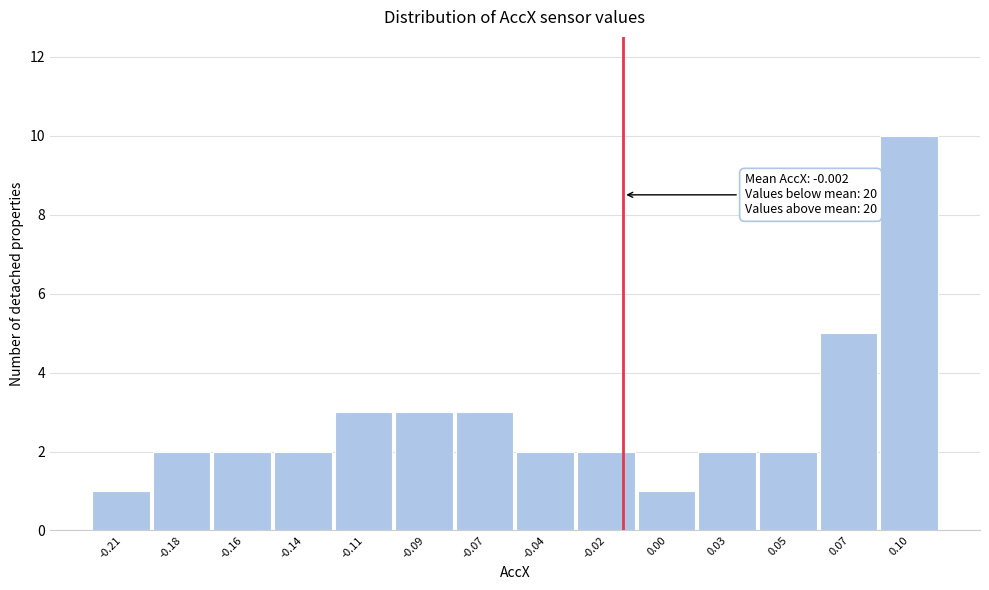

Reading left to right, extract all data points from this chart.

1	2	2	2	3	3	3	2	2	1	2	2	5	10